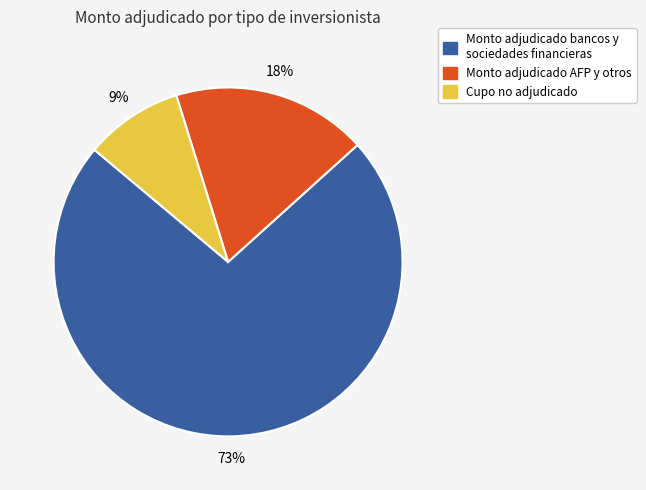

To the nearest percent, what is the difference between the largest and smallest slice percentages?

64%